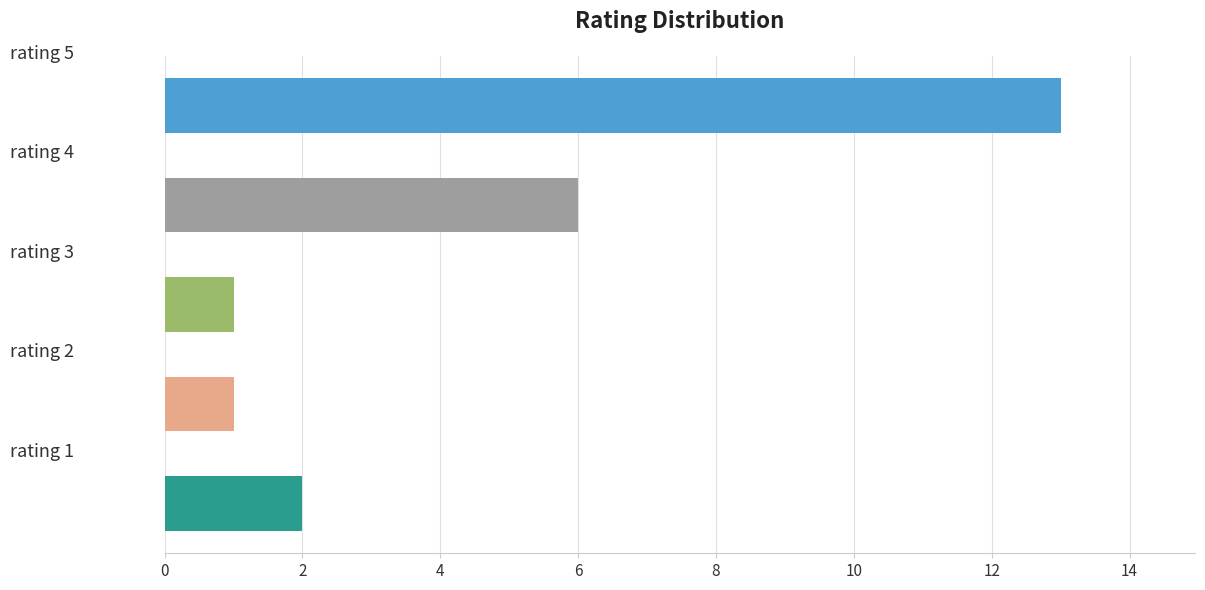

What is the difference between the second highest and second lowest values?

5